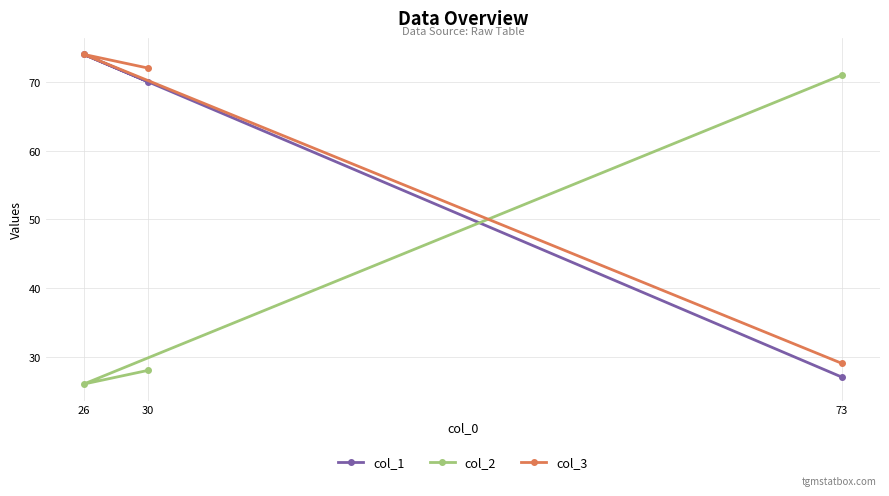

How many data points in col_1 are above 70?

1